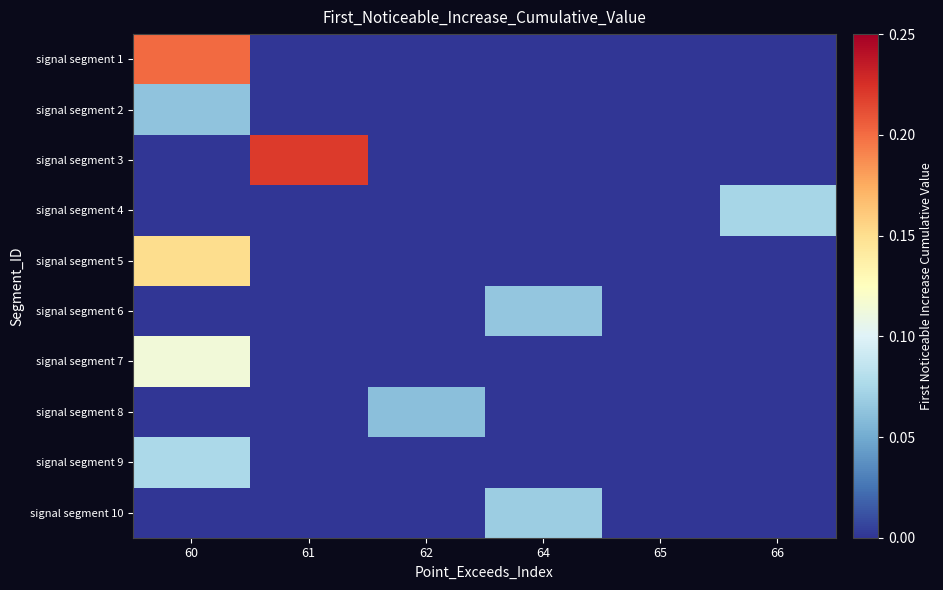

Rank the series at 60 from lowest to highest value.

signal segment 3, signal segment 4, signal segment 6, signal segment 8, signal segment 10, signal segment 2, signal segment 9, signal segment 7, signal segment 5, signal segment 1